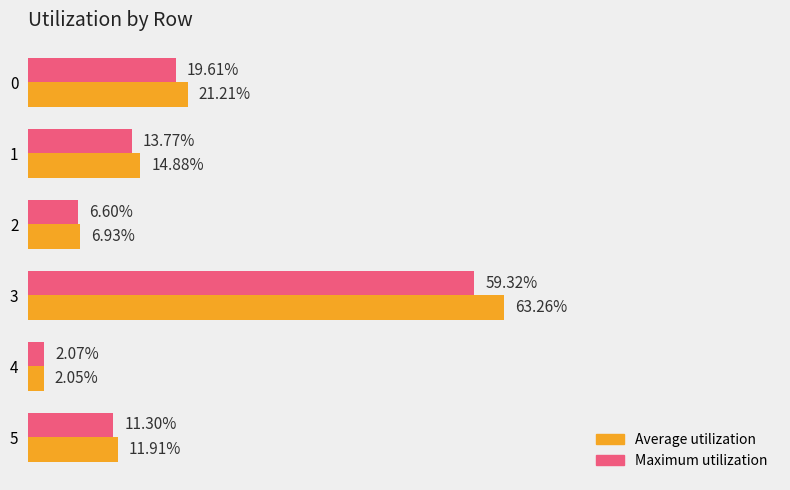

List the series in order of their overall mean, highest first.

Average utilization, Maximum utilization